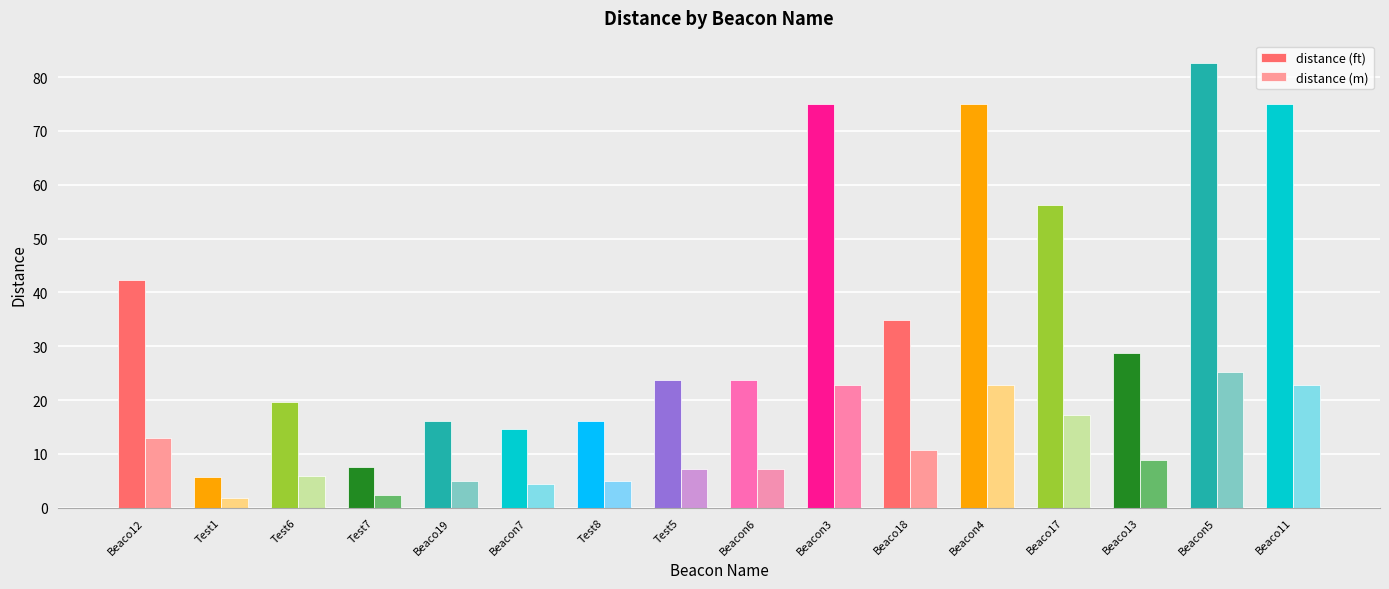

True or false: distance (ft) has a value of 23.7 at Beacon6.

True